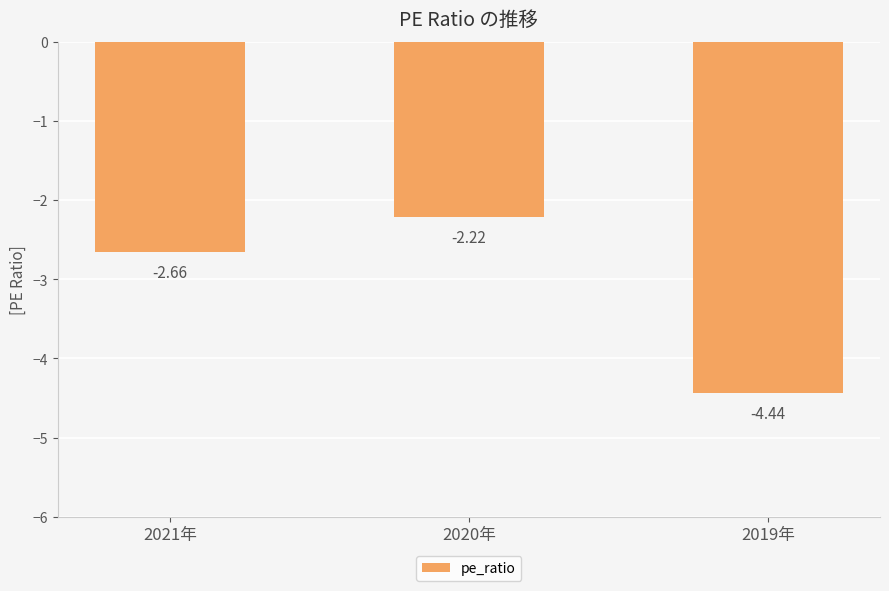

What is the difference between the maximum and minimum values?

2.2